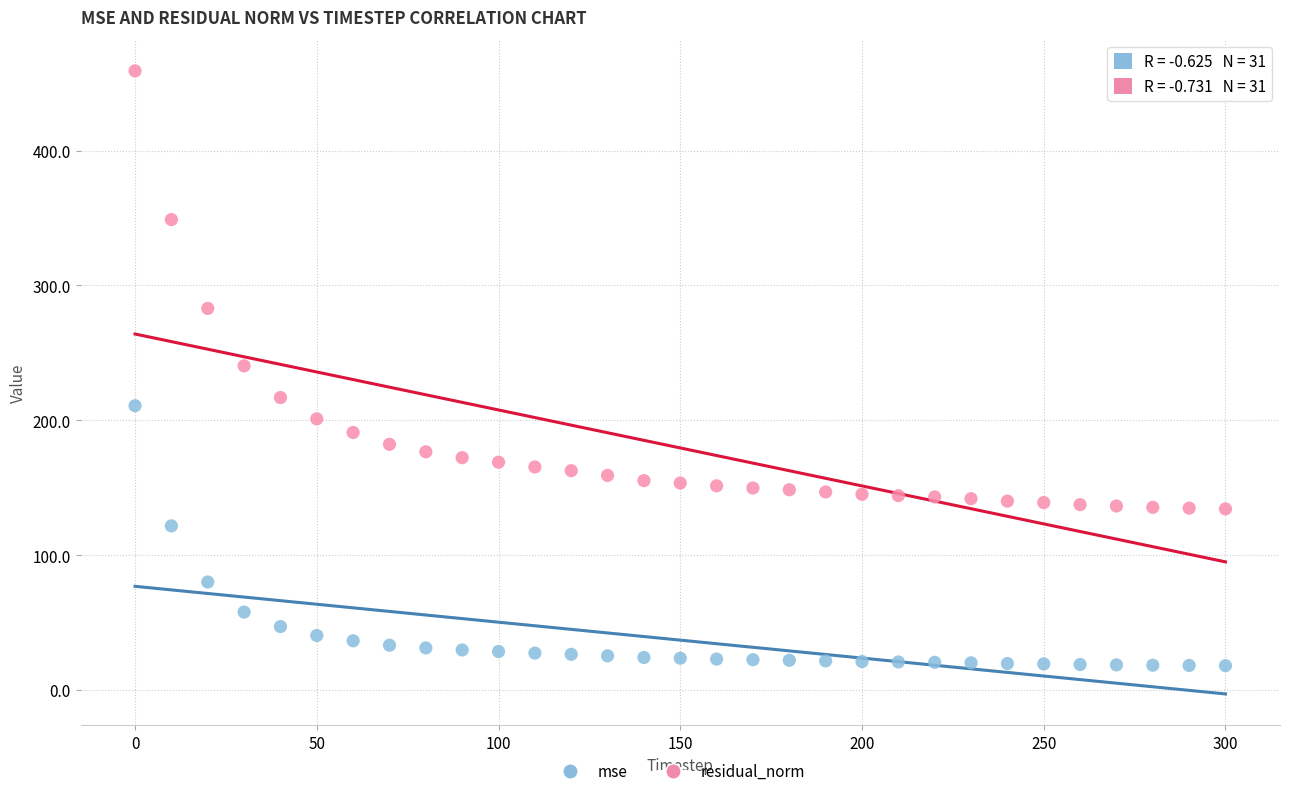

Across all data points, what is the range of X values (max minus min)?

300.0